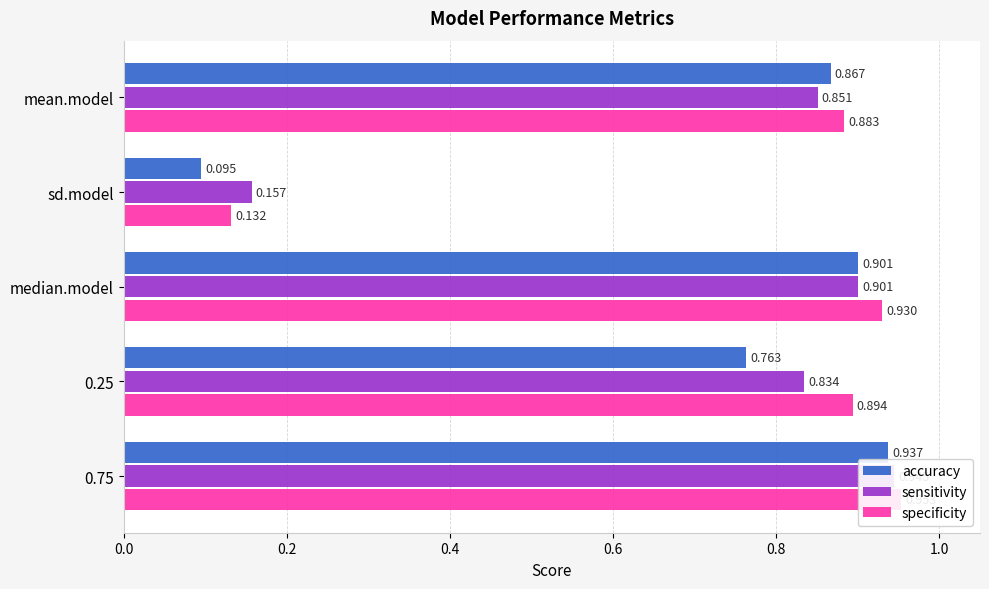

Does the chart contain stacked bars?

No